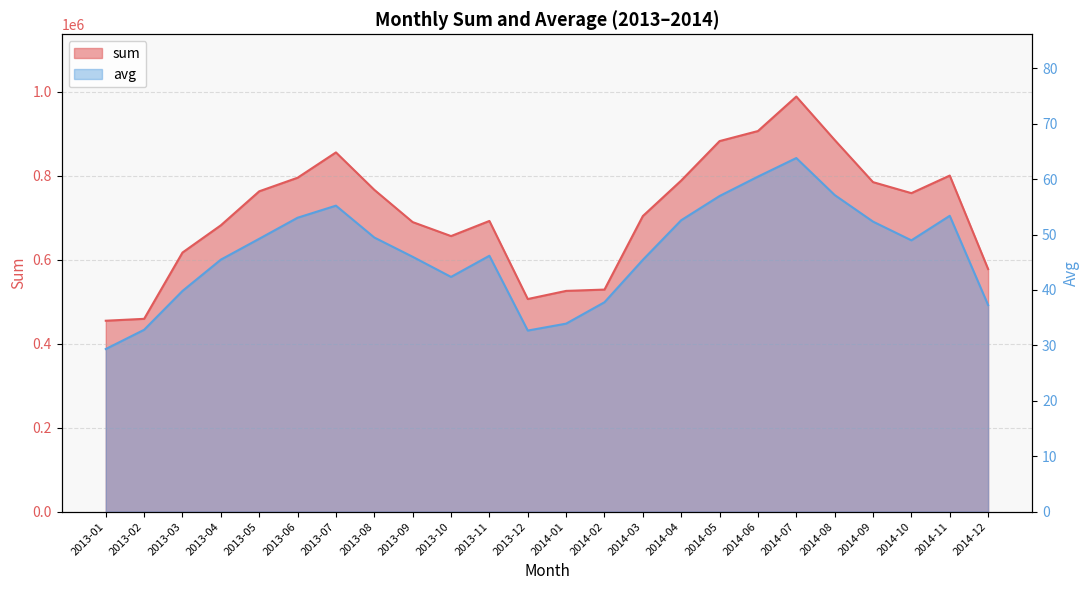

What are all the series names shown in the legend?

sum, avg